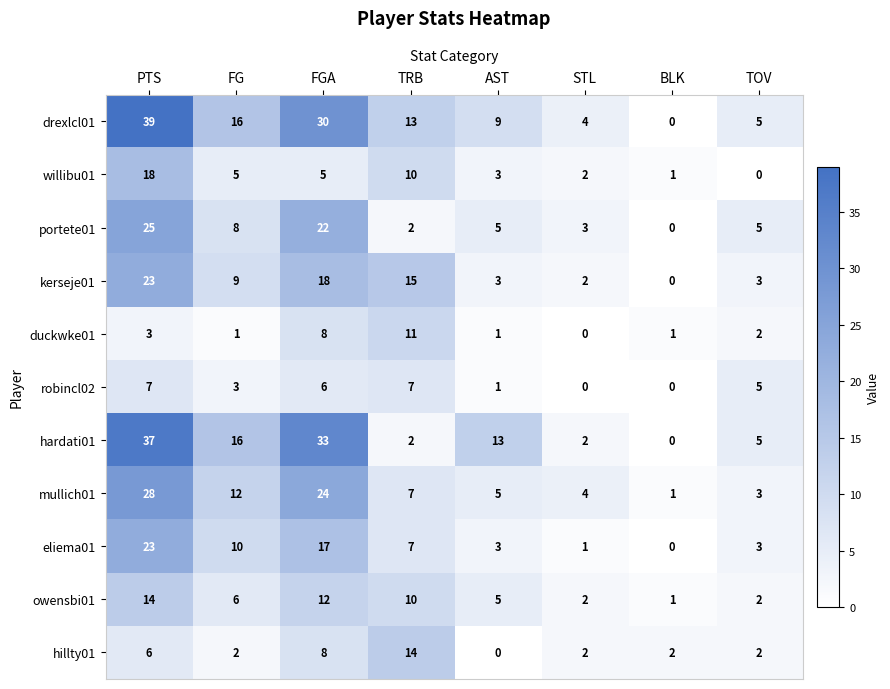

What is the highest value of the mullich01 series?

28